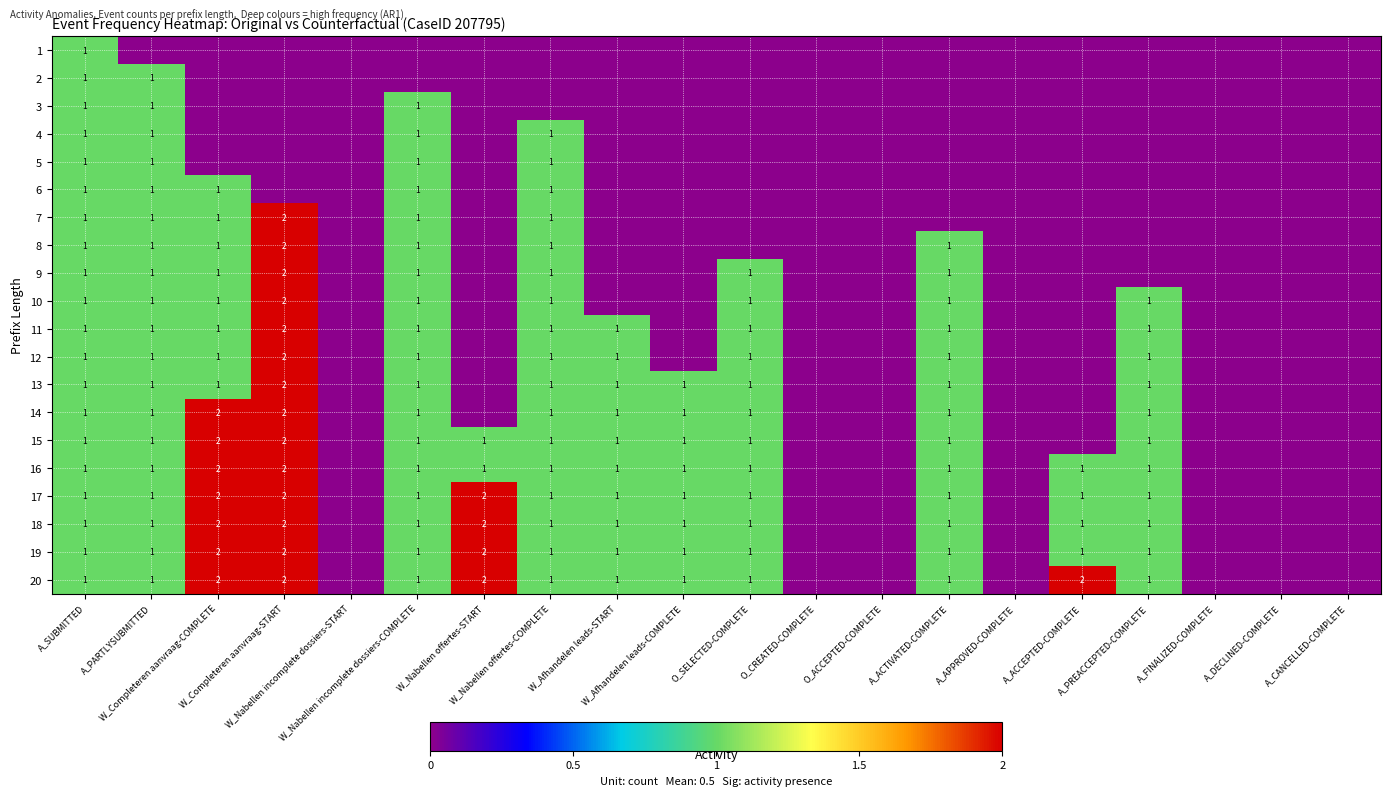

At which label is 14 closest to 1?

A_SUBMITTED